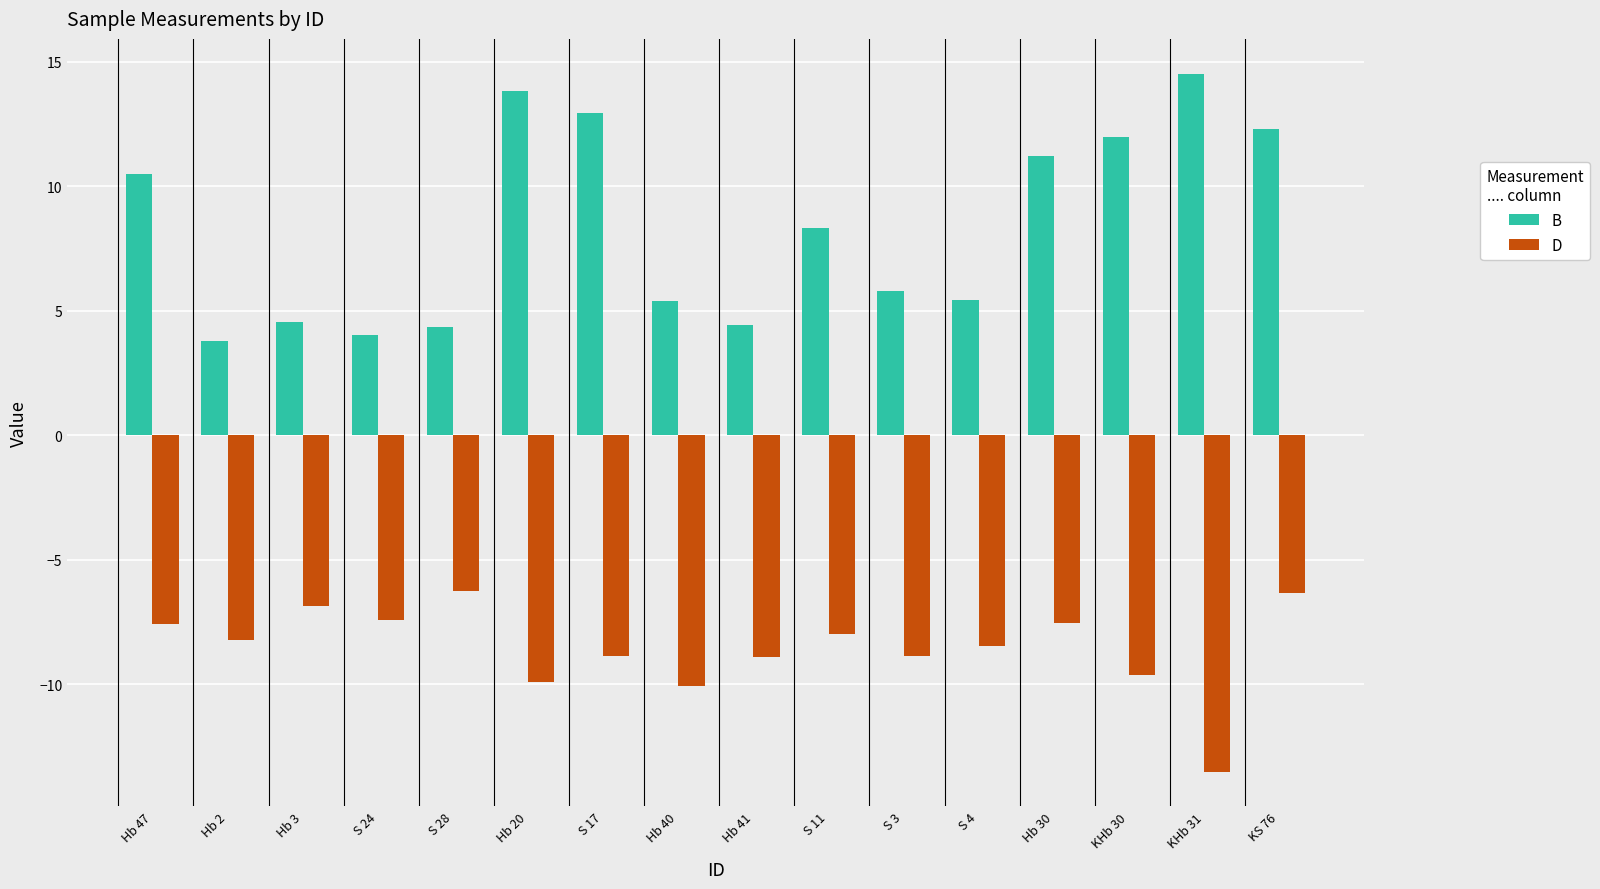

What is the spread (max minus min) of values at Hb 3?

11.4